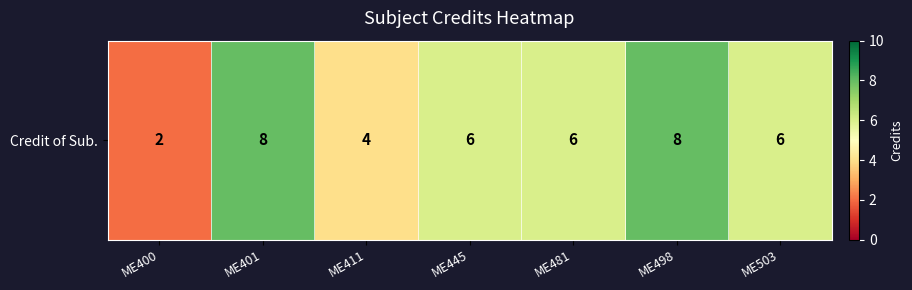

Rank the categories by value from lowest to highest.

ME400, ME411, ME445, ME481, ME503, ME401, ME498